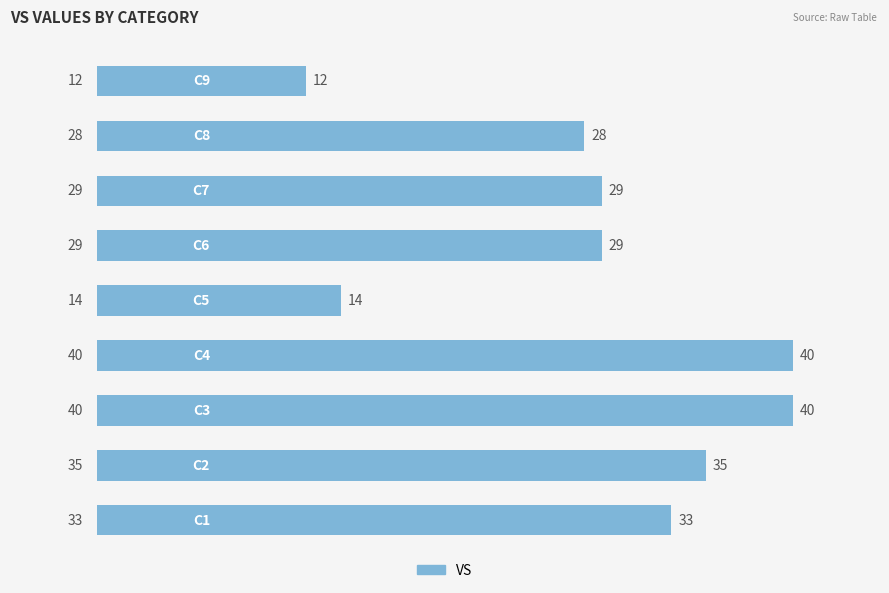

What is the sum of all values?

260